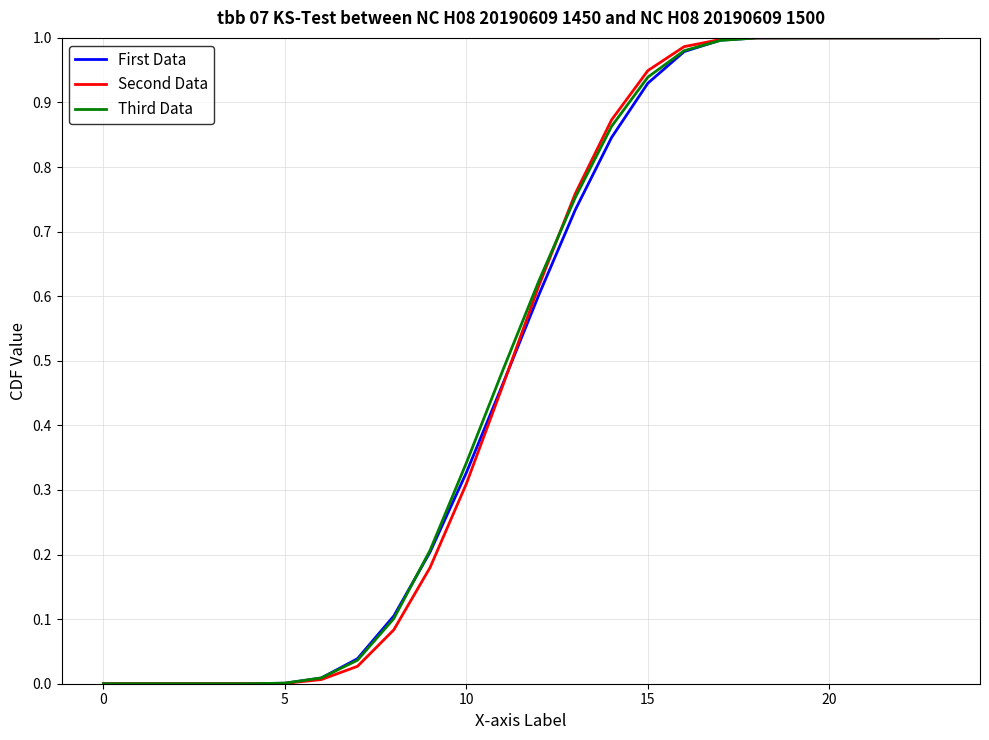

What is the sum of all Second Data values?

12.3